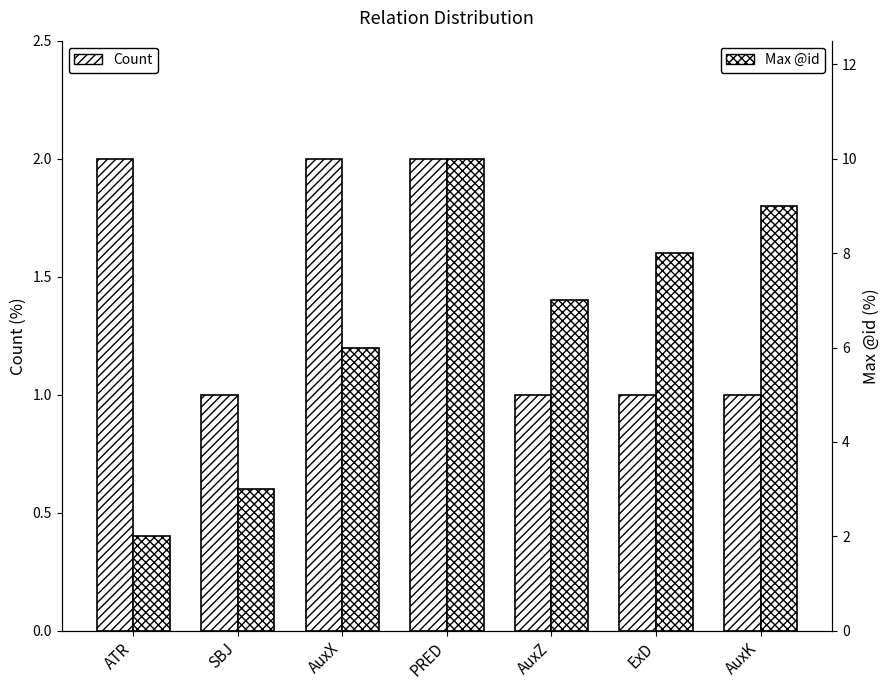

What is the difference between the Count values at AuxX and ExD?

1